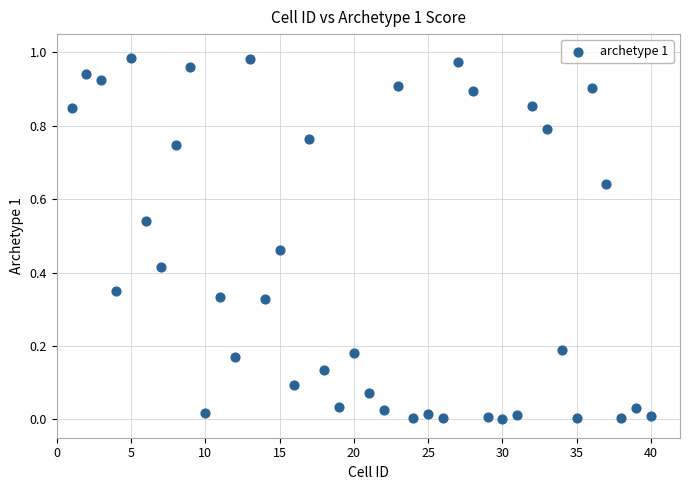

What is the range of X values (max minus min)?

39.0